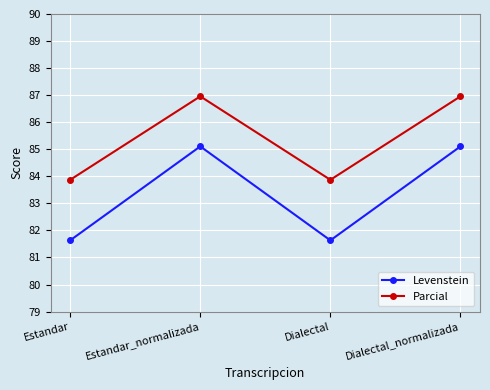

What is the difference between the Levenstein values at Estandar_normalizada and Dialectal?

3.5